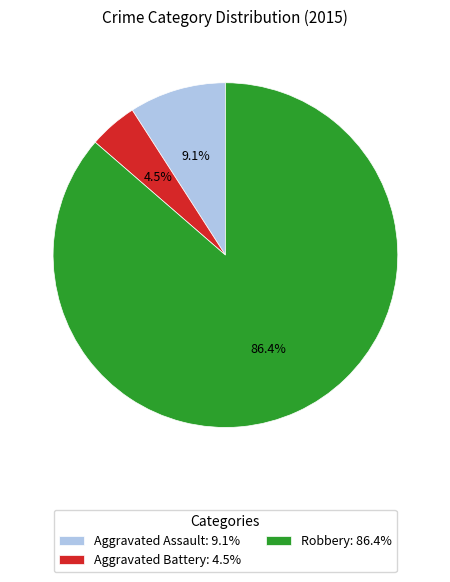

Which slice is the largest?

Robbery: 86.4%